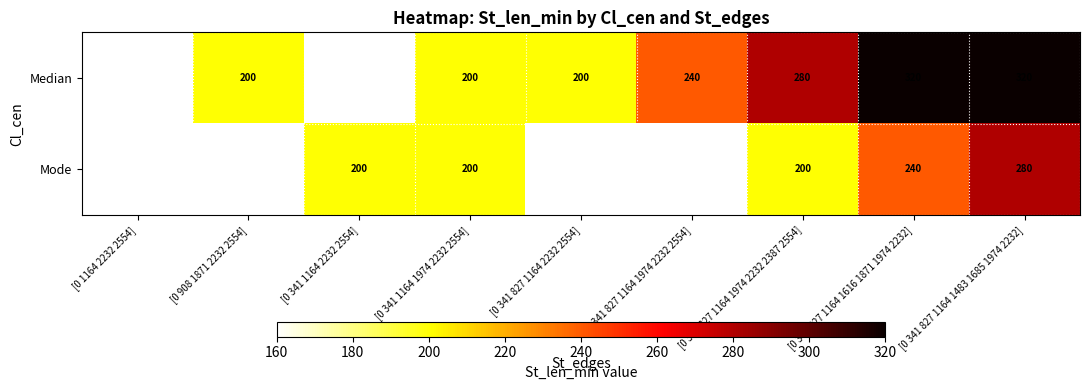

What is the difference between the highest and lowest values at [0 908 1871 2232 2554]?

40